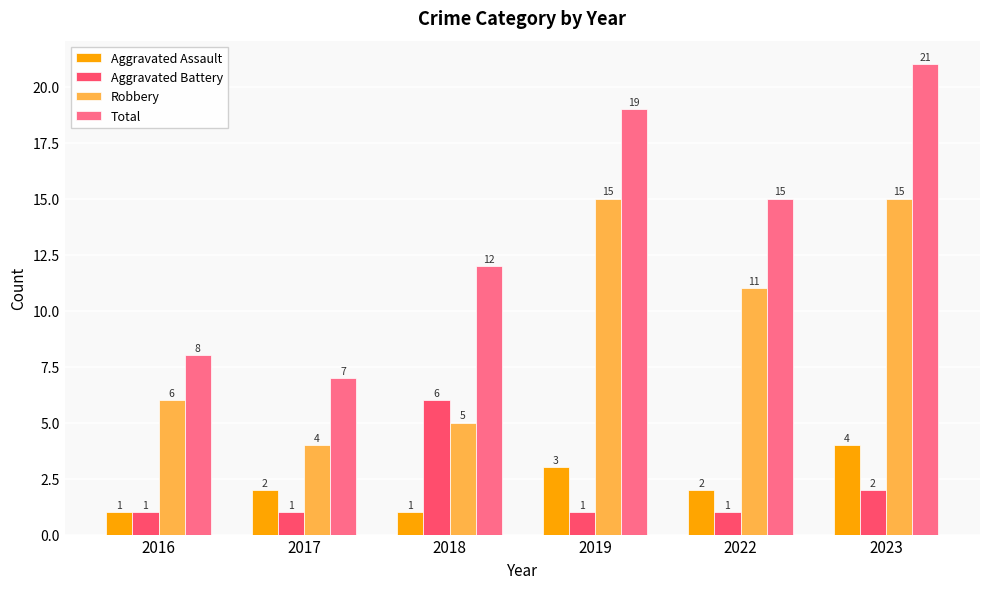

Is the value of Aggravated Assault at 2018 greater than the value of Robbery at 2017?

No